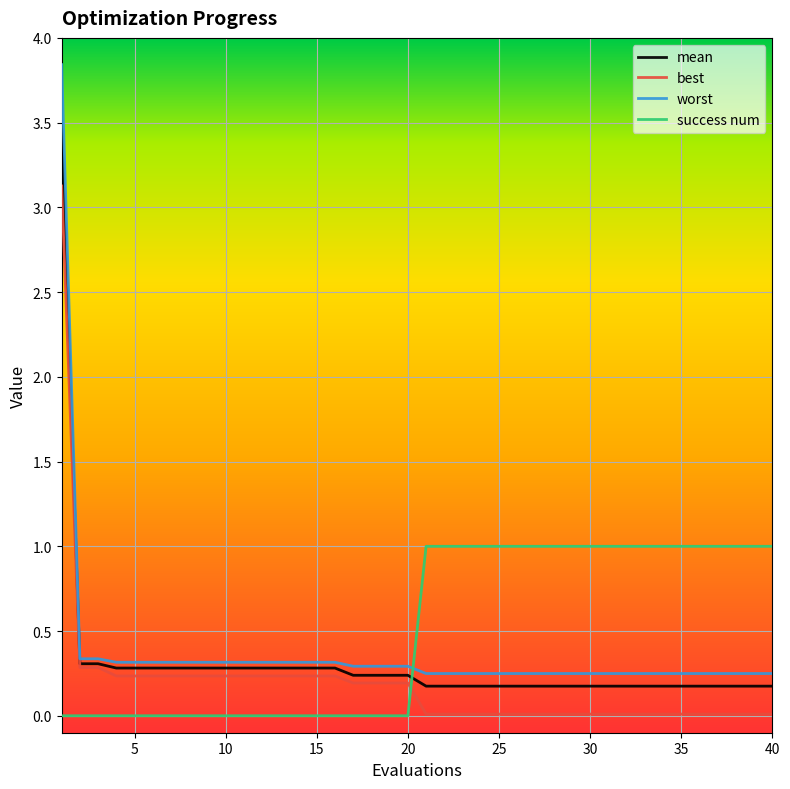

How many intersections are there between worst and success num?

1